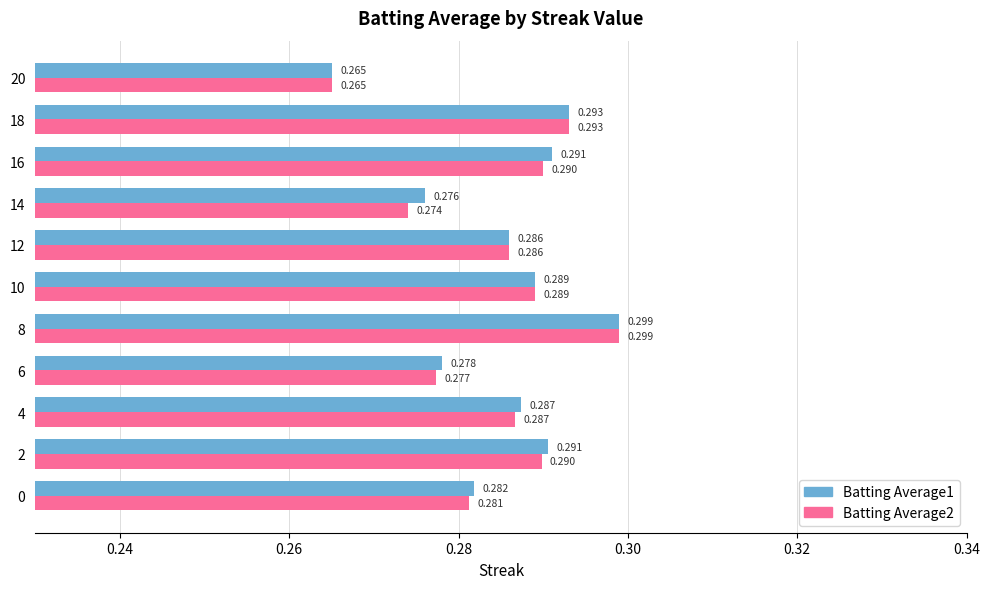

Is the value of Batting Average1 at 18 greater than the value of Batting Average2 at 16?

Yes